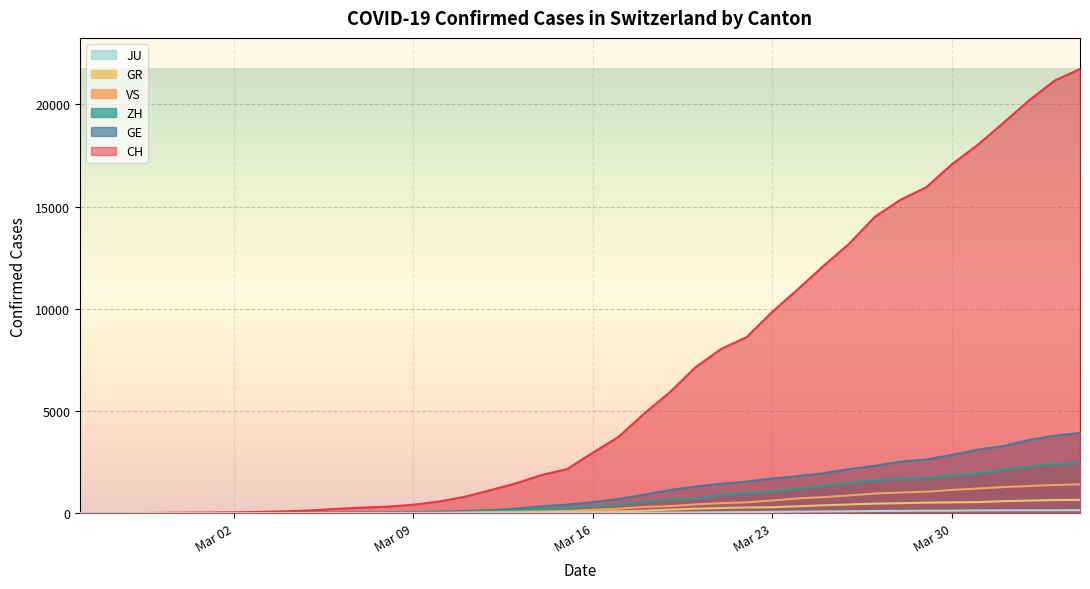

Which series has the widest spread of values?

CH